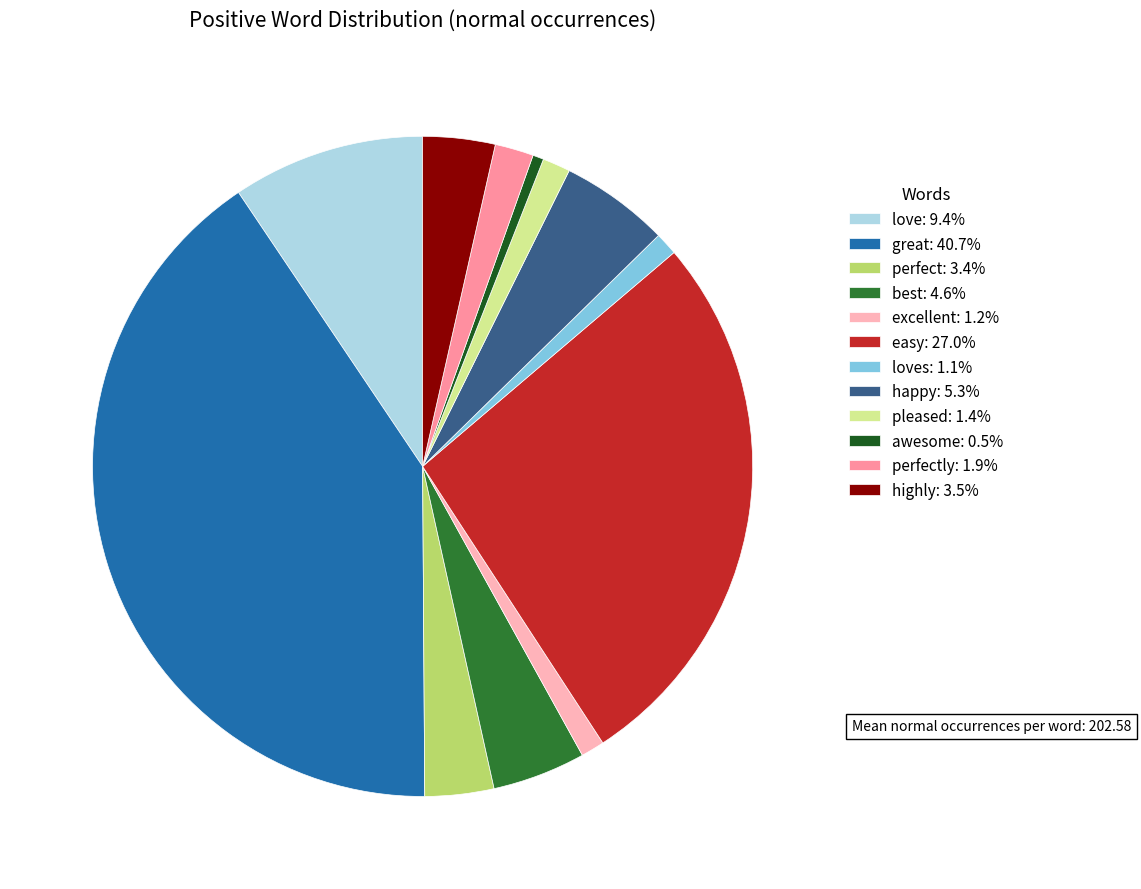

Combined, do loves: 1.1% and excellent: 1.2% account for over 50%?

No